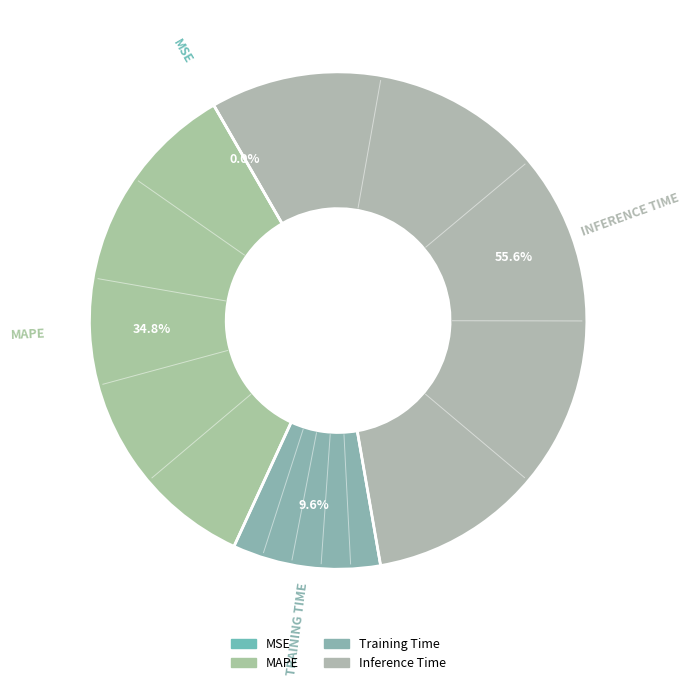

What portion of the pie excludes MSE?

100.0%